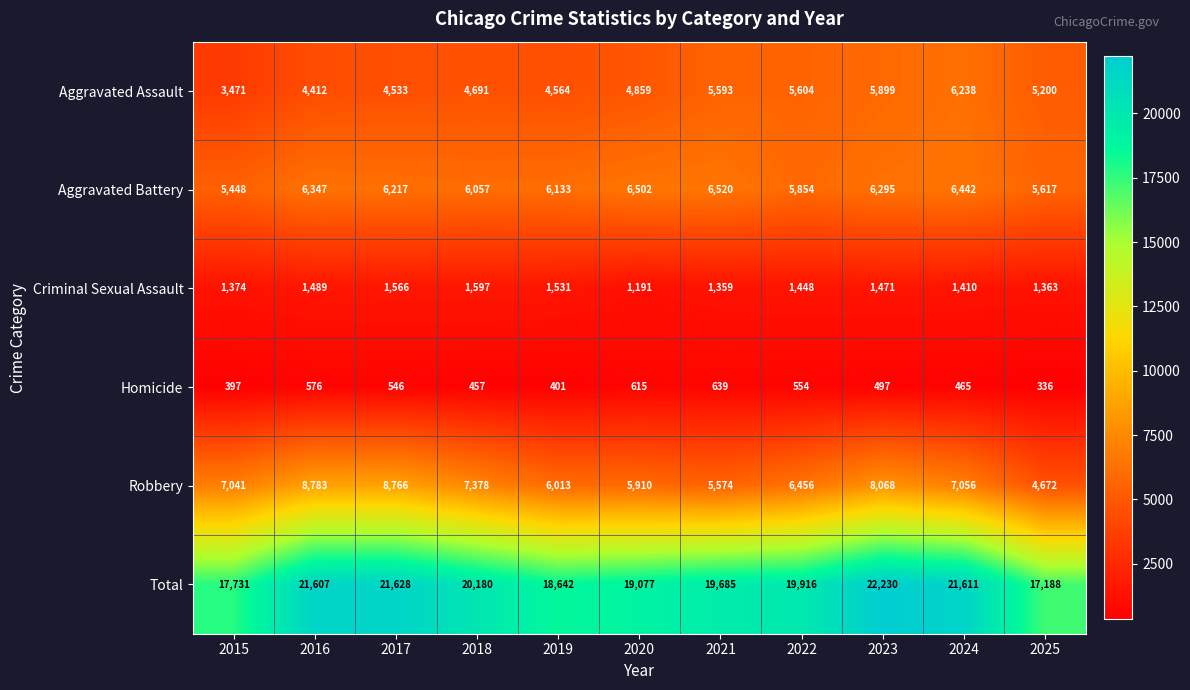

At how many categories does at least one series exceed 14818?

11